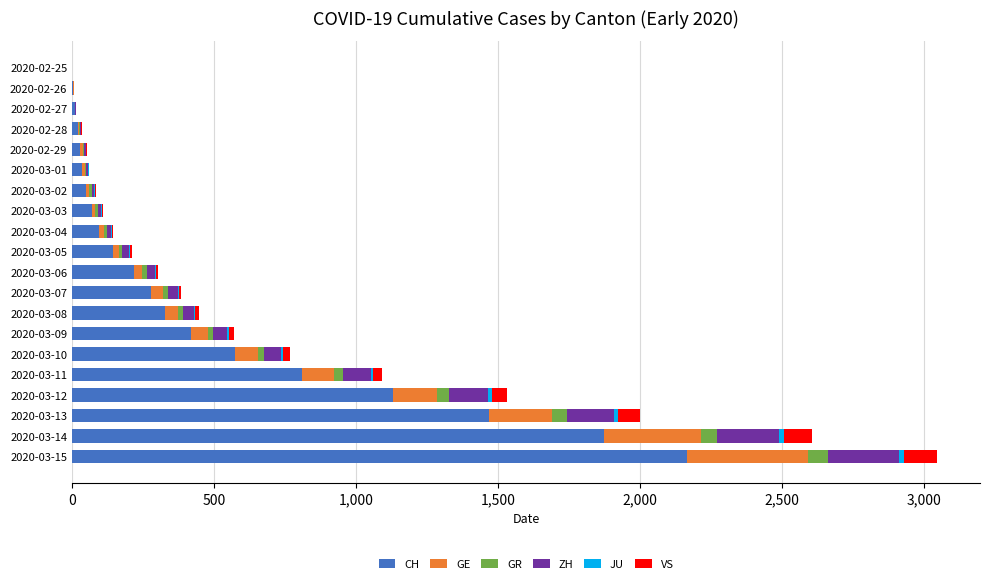

What is the sum of all CH values?

9712